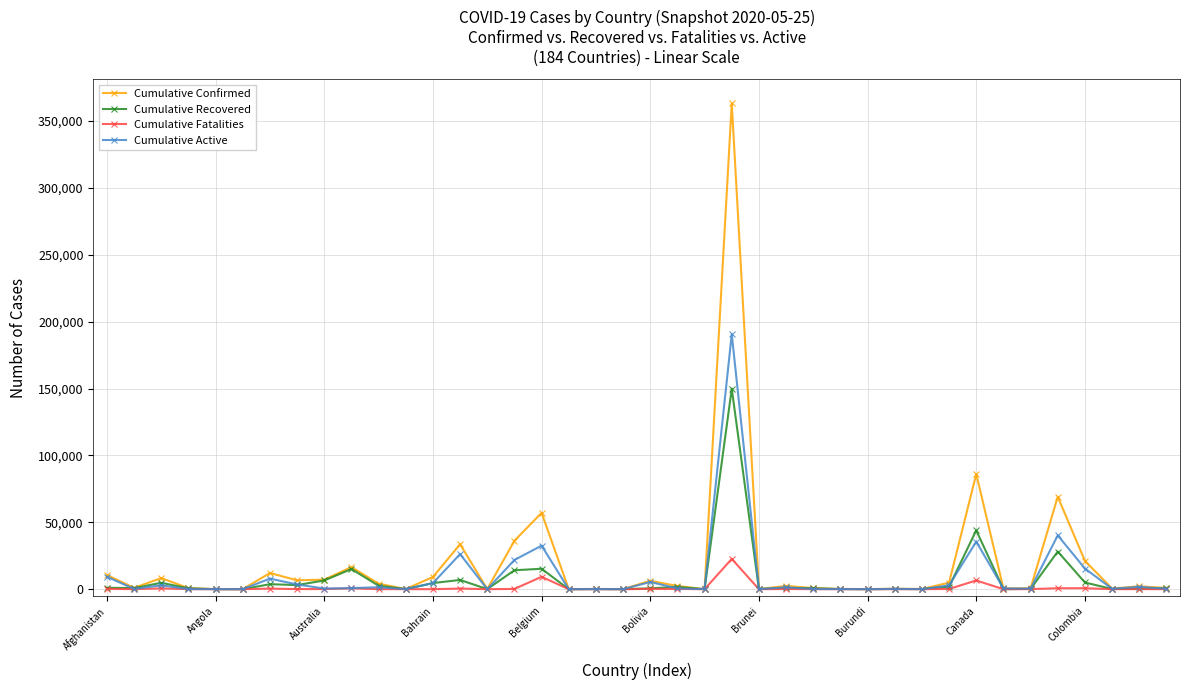

True or false: Cumulative Active has more than 1 points higher than both neighbors.

True